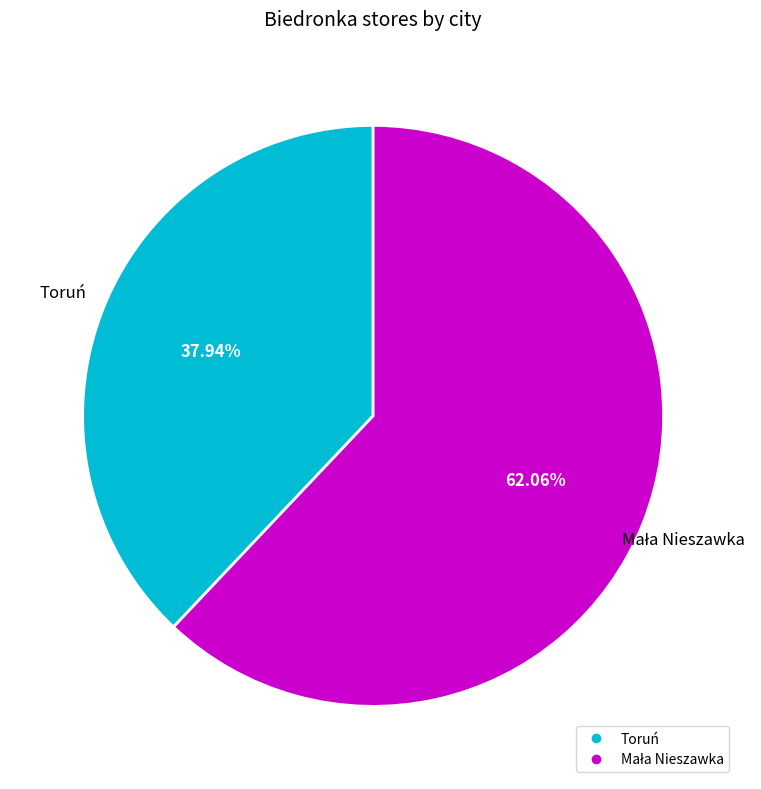

How many slices are in this pie chart?

2